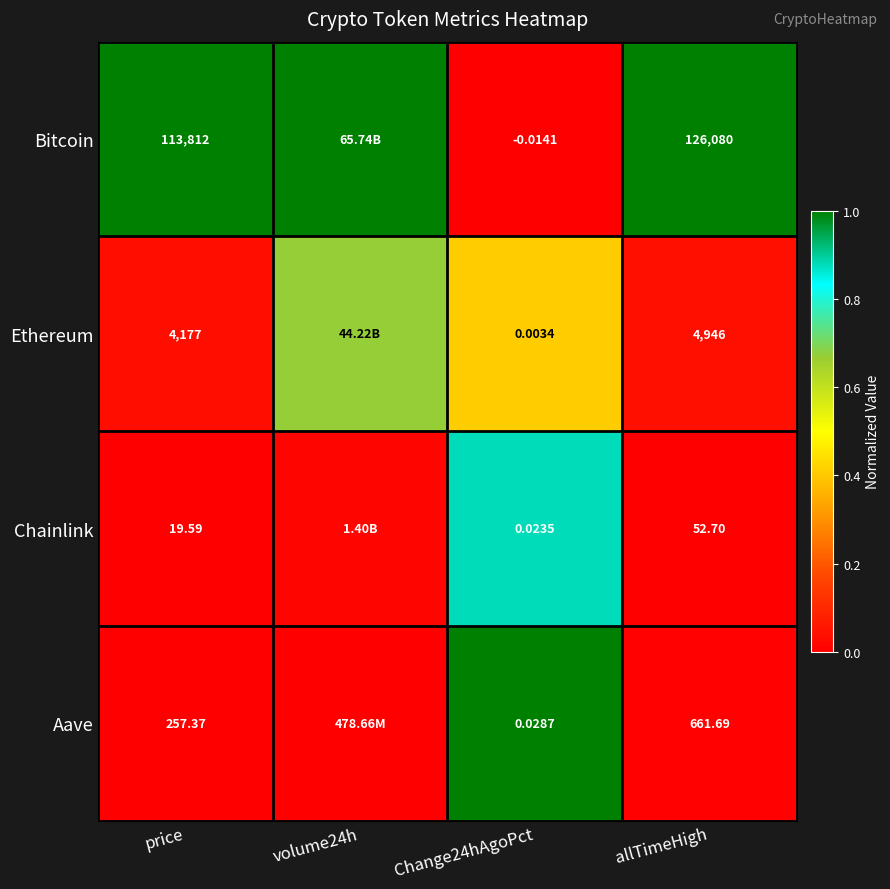

Rank the series at allTimeHigh from lowest to highest value.

Chainlink, Aave, Ethereum, Bitcoin